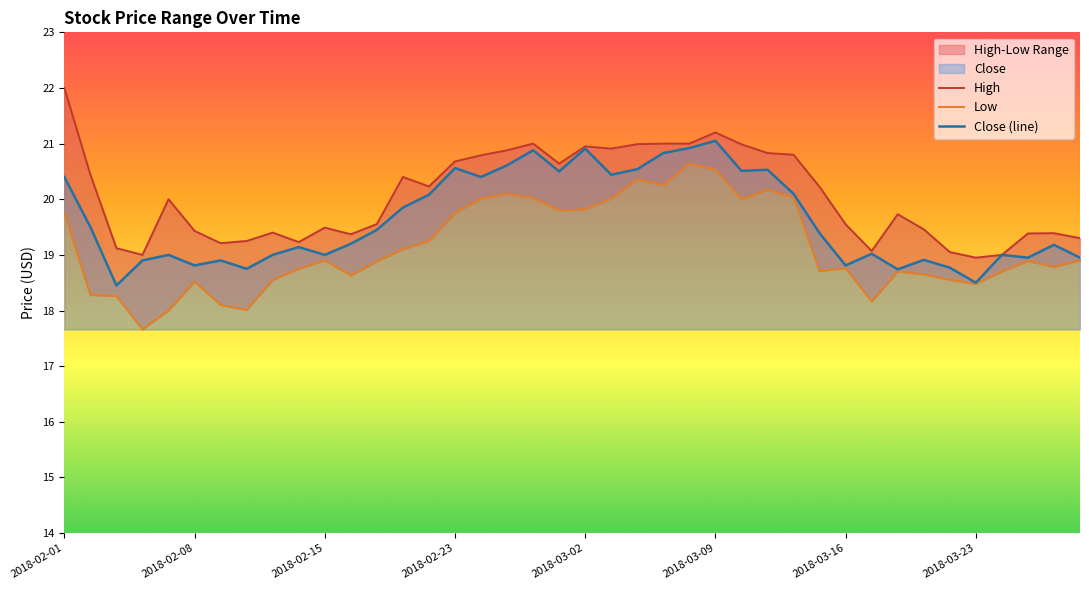

Is it true that Close (line) equals 34.0 at 39?

False